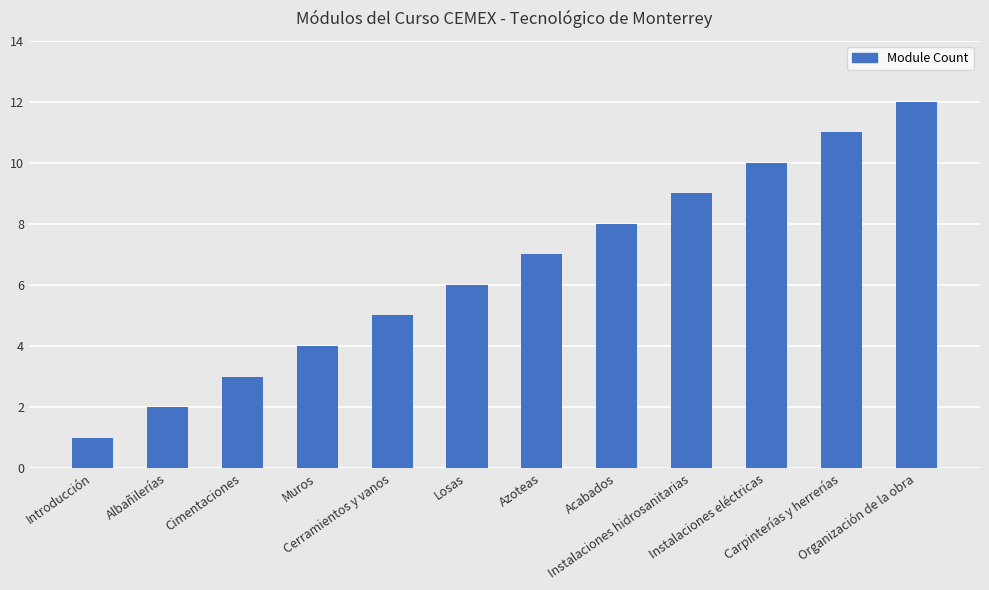

How many bars are there in total?

12